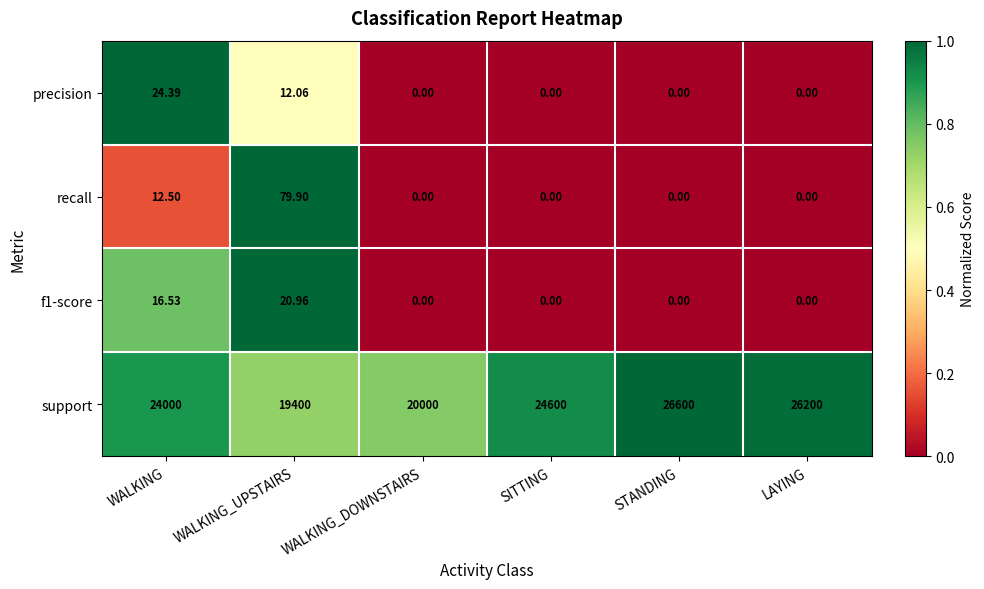

At which label is precision closest to 12?

WALKING_UPSTAIRS